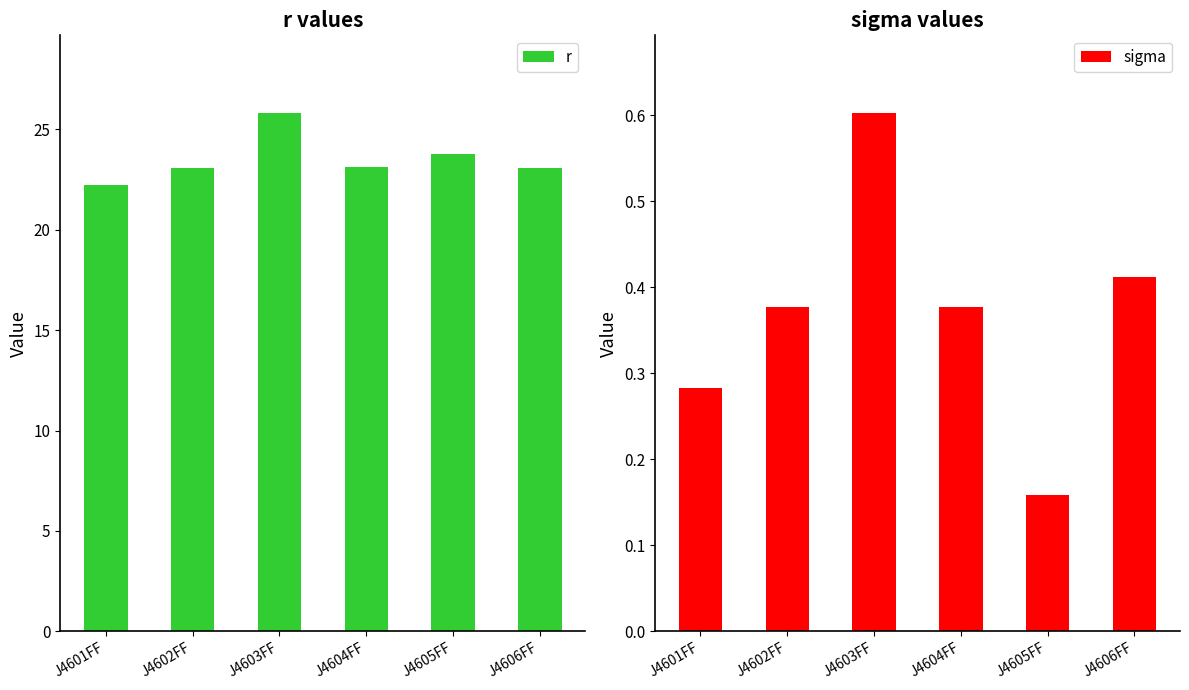

At which category is the sum across all series the highest?

J4603FF